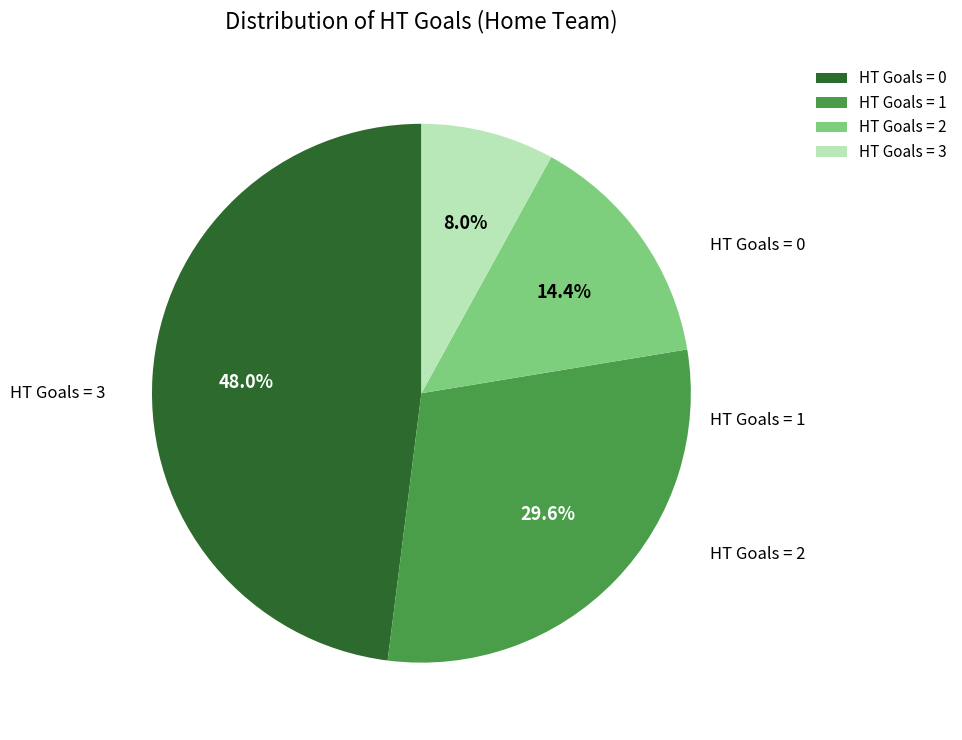

Count the number of slices in the pie.

4